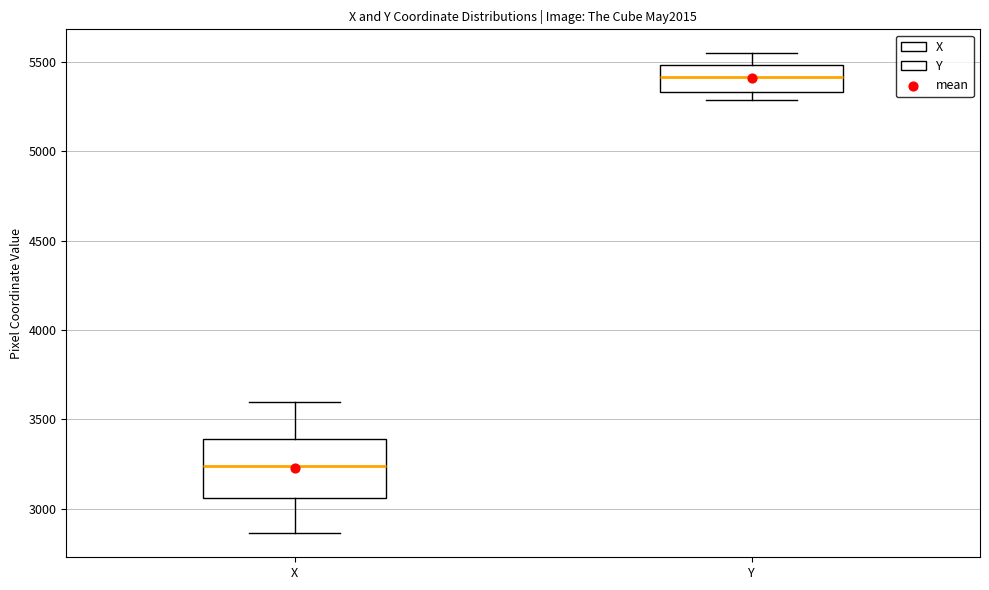

Where does the upper whisker of the box for Y end on the y-axis? The values are not printed on the chart, so give them approximately, as read against the axis.

5550